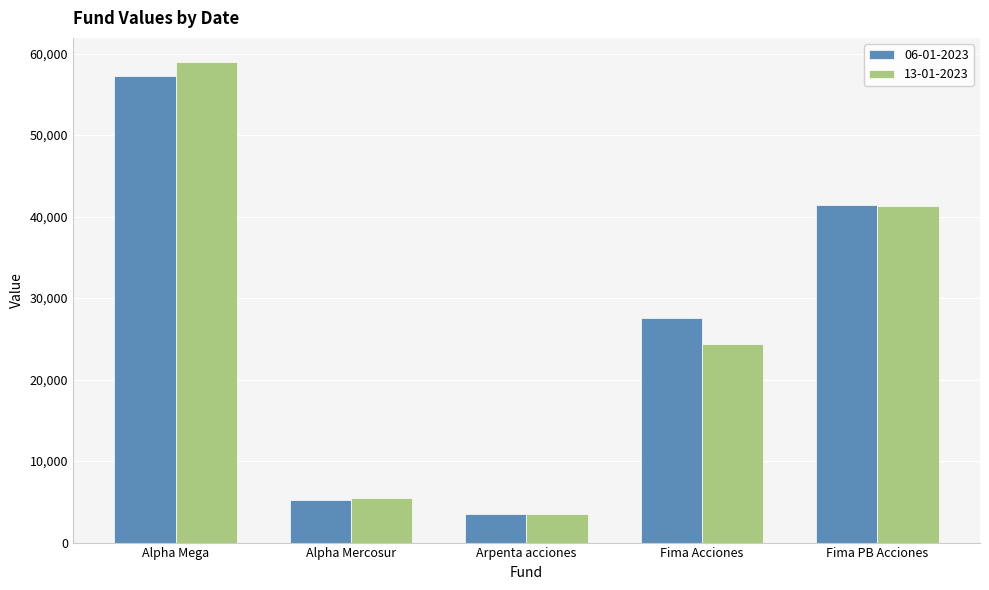

What are all the series names shown in the legend?

06-01-2023, 13-01-2023